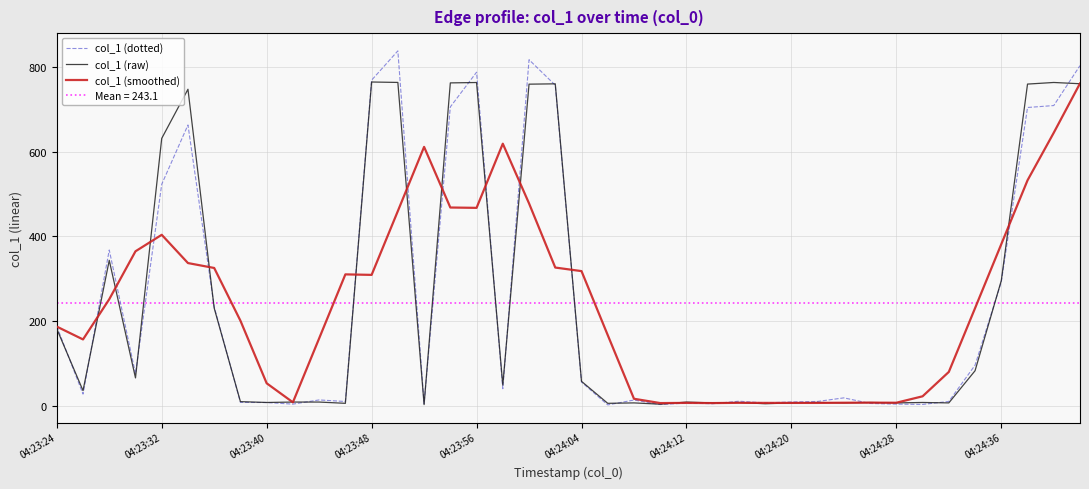

Between 26 and 39, which series saw the biggest shift?

col_1 (dotted)